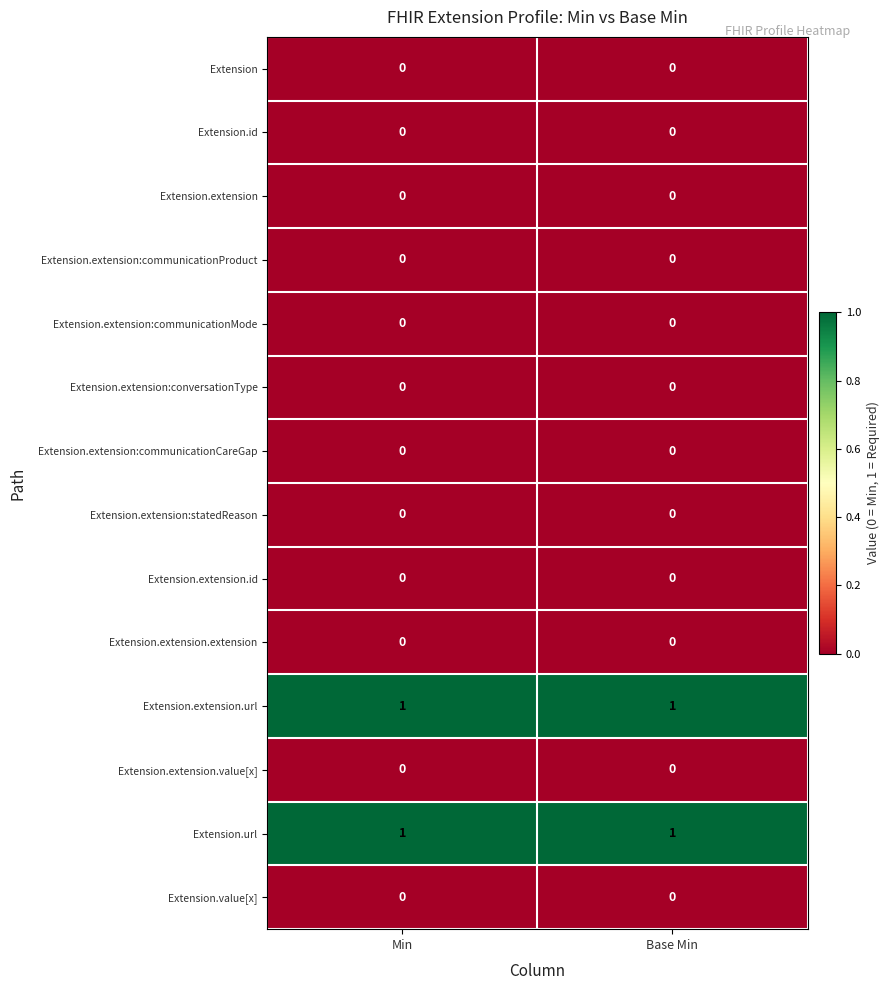

The value of Extension.extension:conversationType at Base Min is 0. True or false?

True